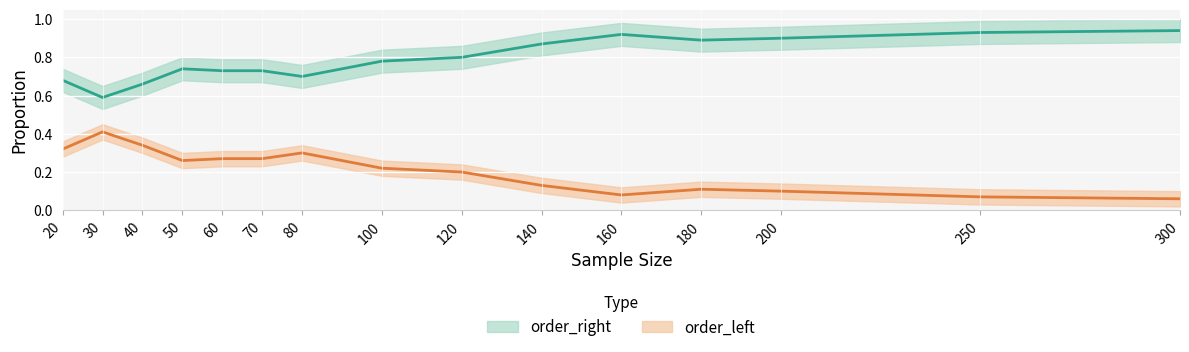

At 70, list the series in order from largest to smallest.

order_right, order_left